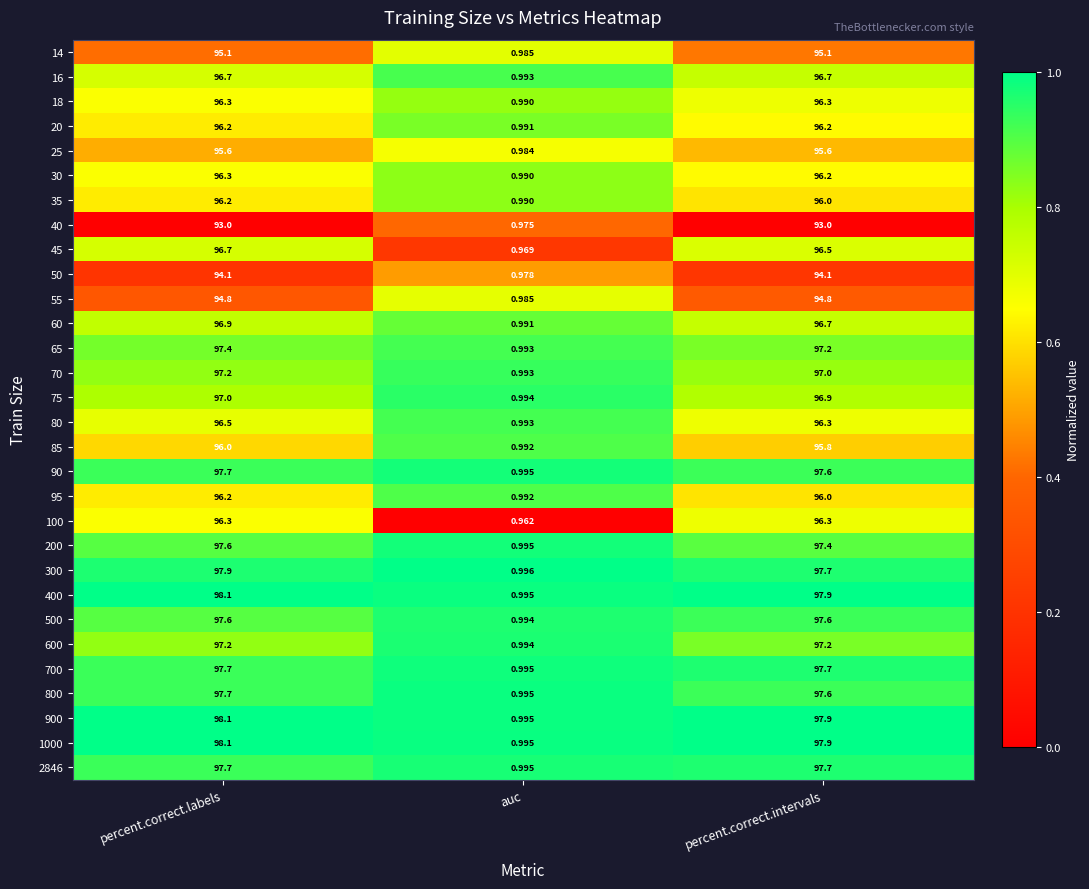

At which category is the sum across all series the highest?

percent.correct.labels